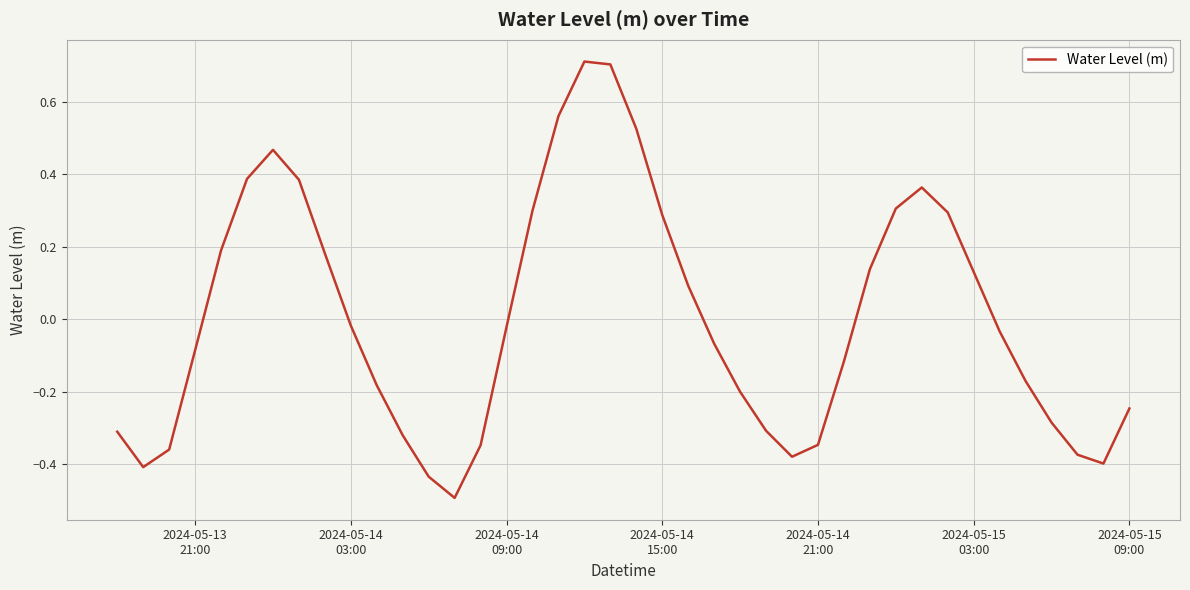

What is the maximum value shown in the chart?

0.7